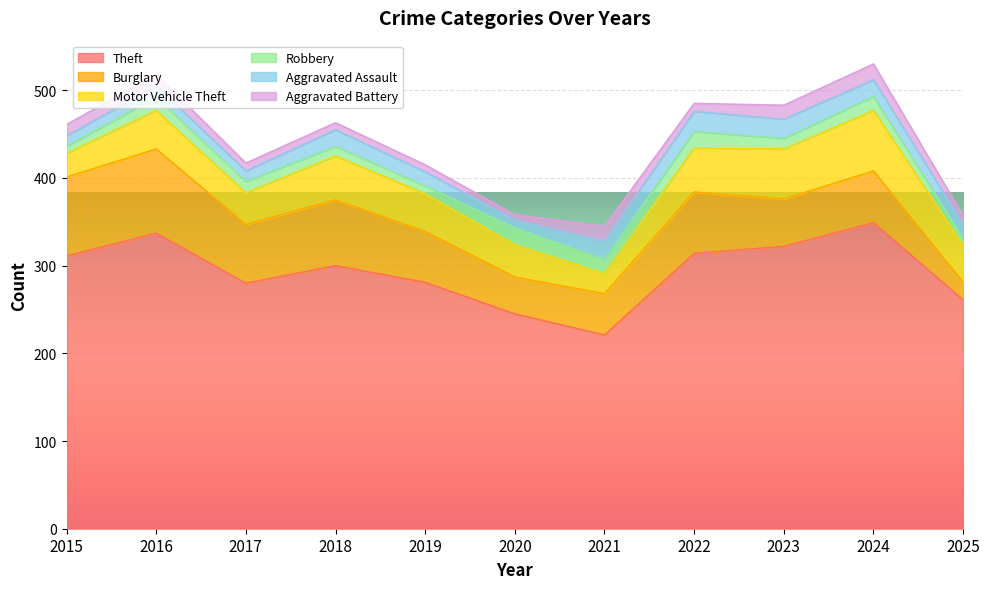

What is the difference between the maximum and minimum values in the Aggravated Assault series?

14